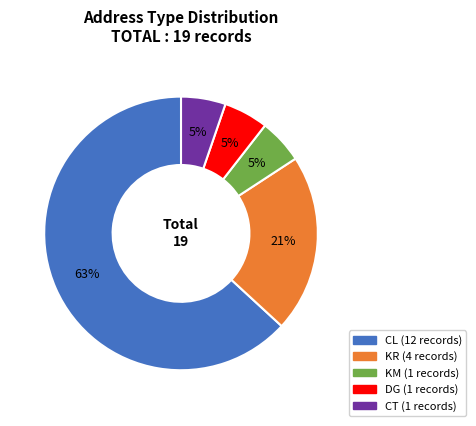

Does any single category account for the majority?

Yes